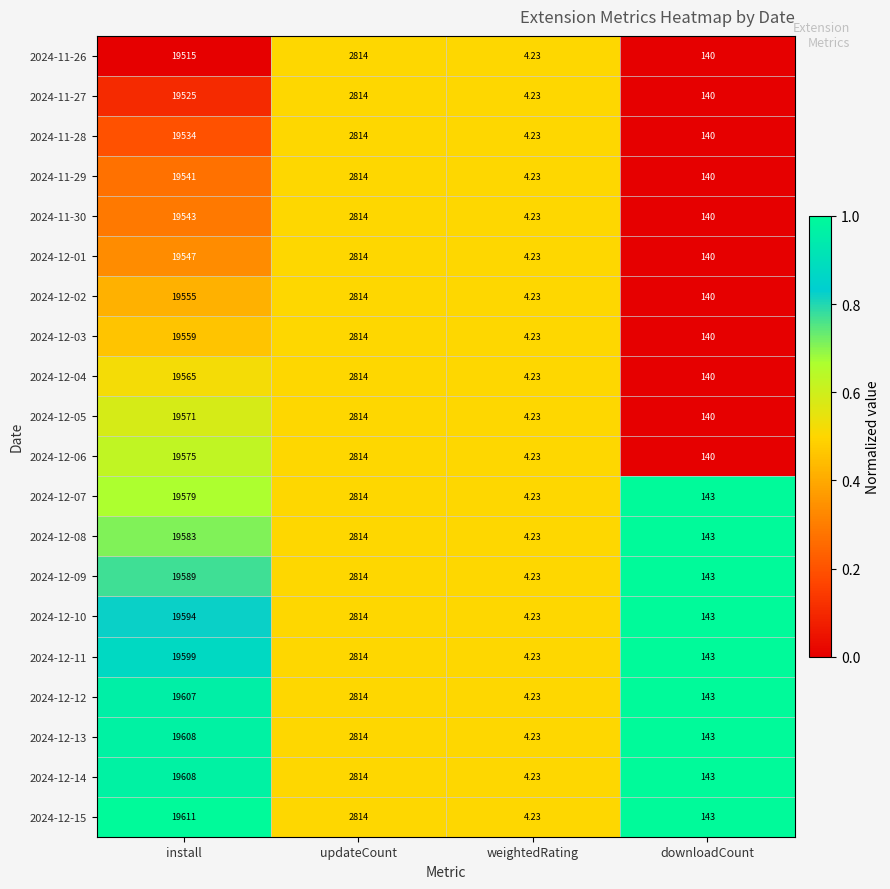

Which series has the largest range (max minus min)?

2024-12-15